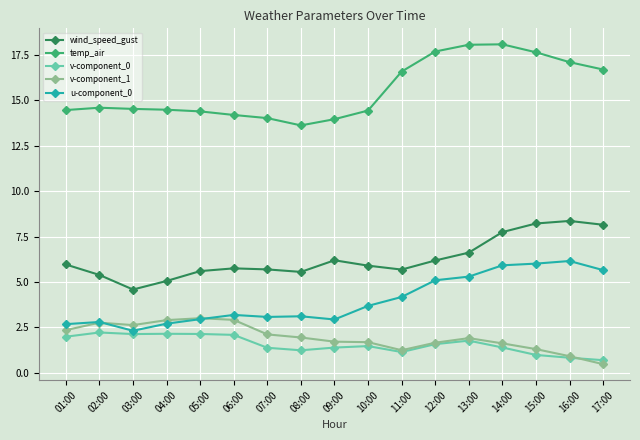

Which series has the largest total across all categories?

temp_air